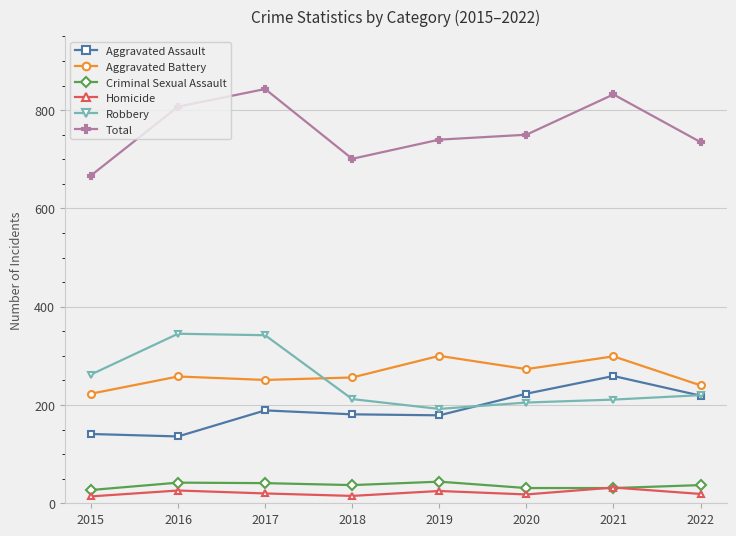

Which series changed the most between 2015 and 2016?

Total